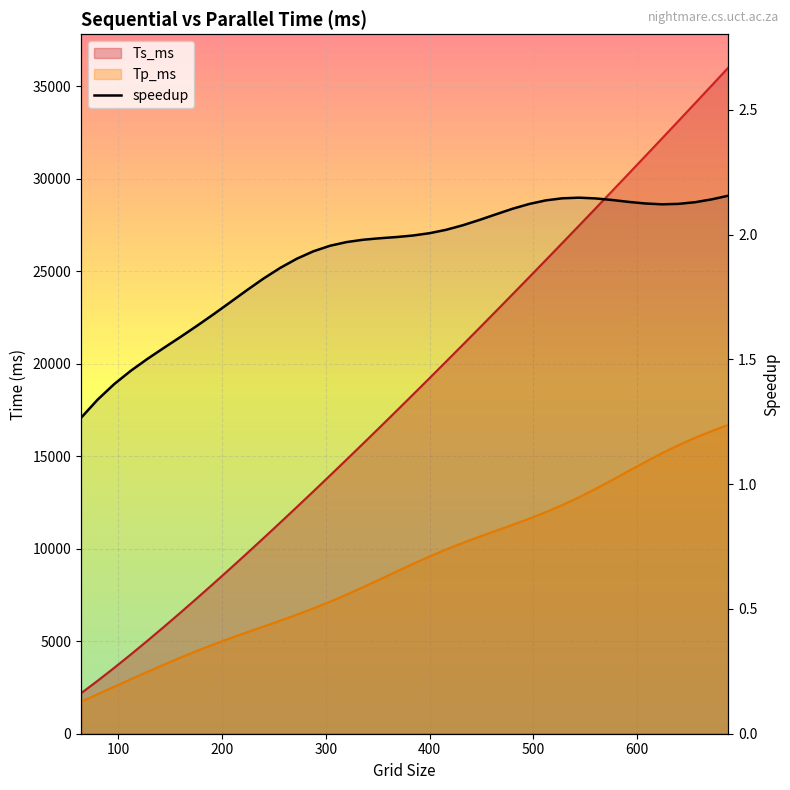

What is the difference between the second highest and second lowest values?

0.8